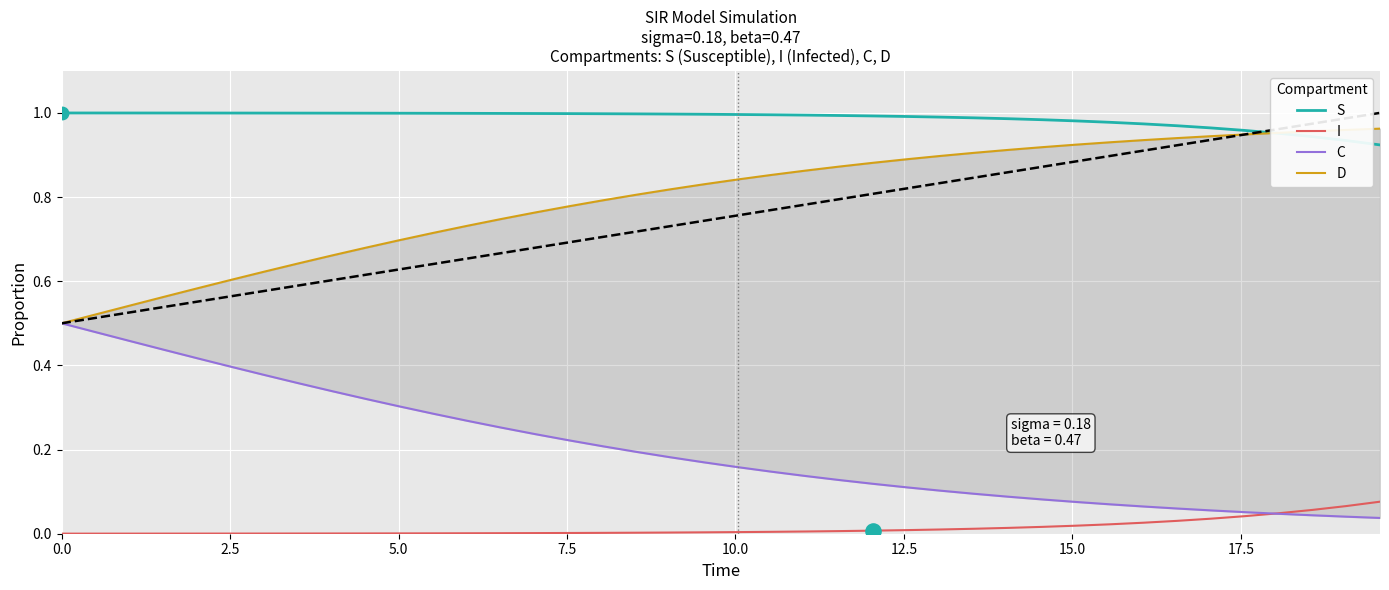

Which series has the largest Y range (max minus min)?

D